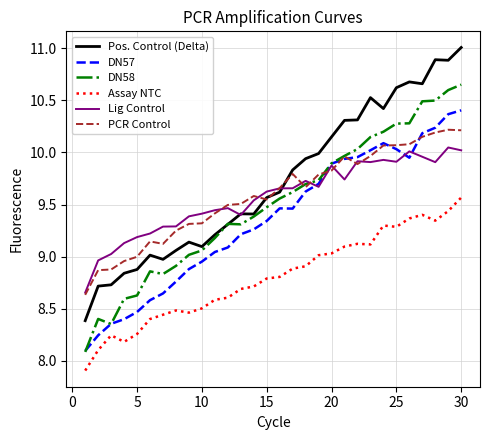

Rank the series by their maximum value, from lowest to highest.

Assay NTC, Lig Control, PCR Control, DN57, DN58, Pos. Control (Delta)